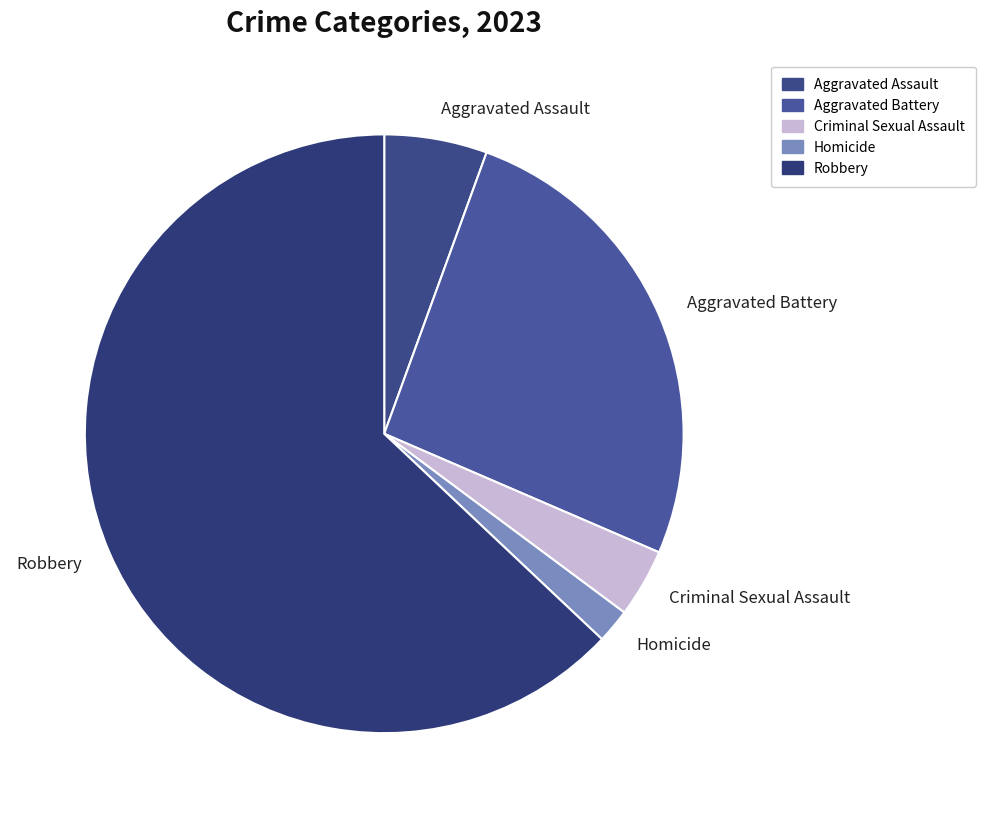

Is it true that Aggravated Battery is 26% of the pie?

True